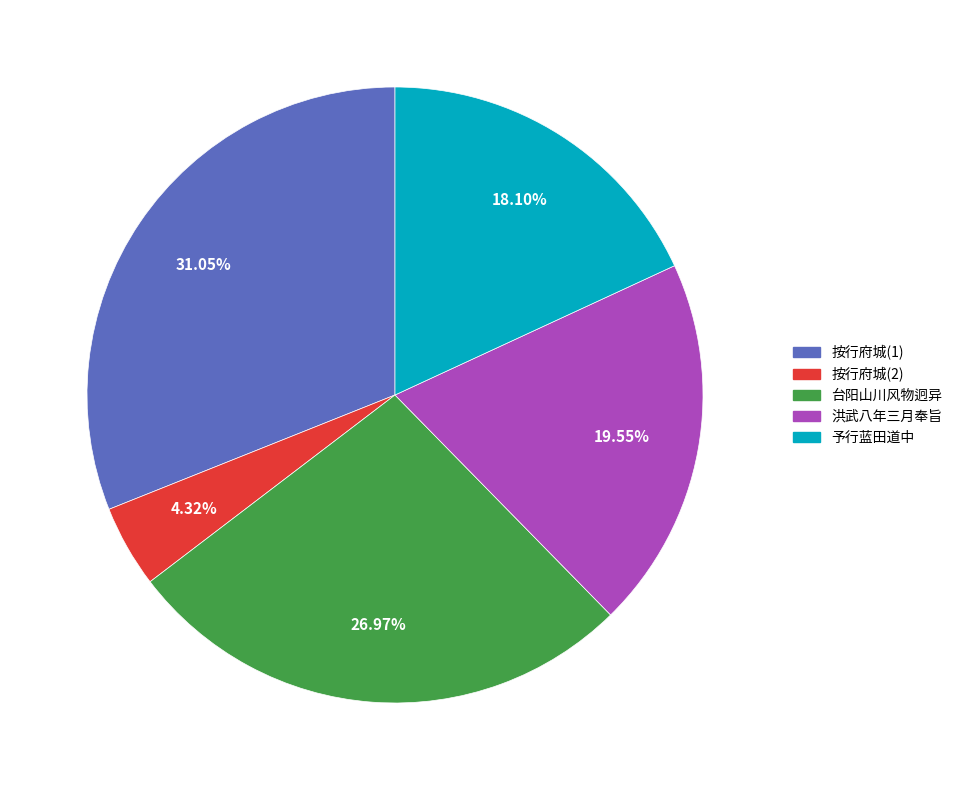

To the nearest percent, what is the difference between the largest and smallest slice percentages?

27%